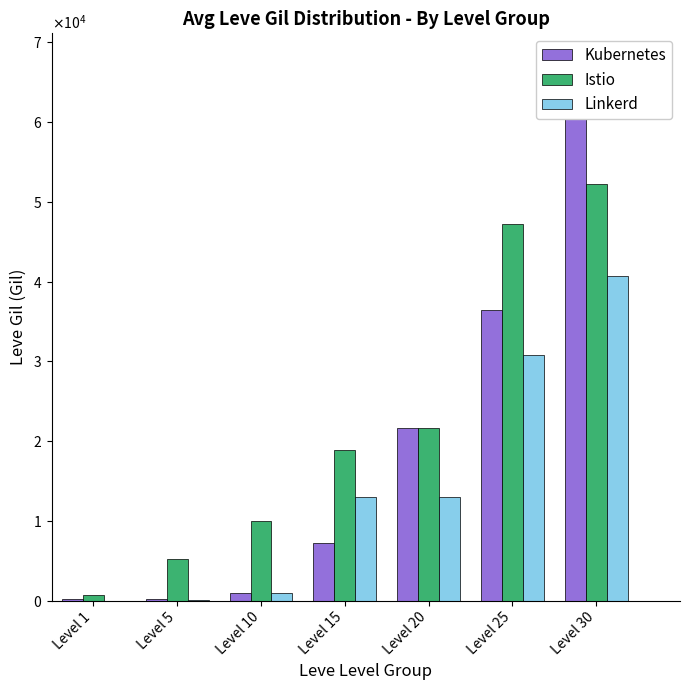

Is the value of Linkerd at Level 5 greater than the value of Istio at Level 30?

No